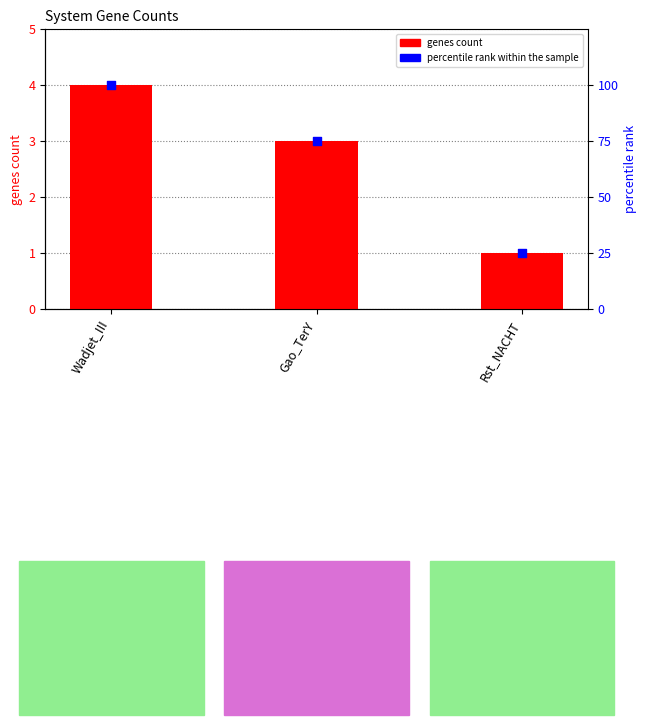

What is the total value across all series at Rst_NACHT?

26